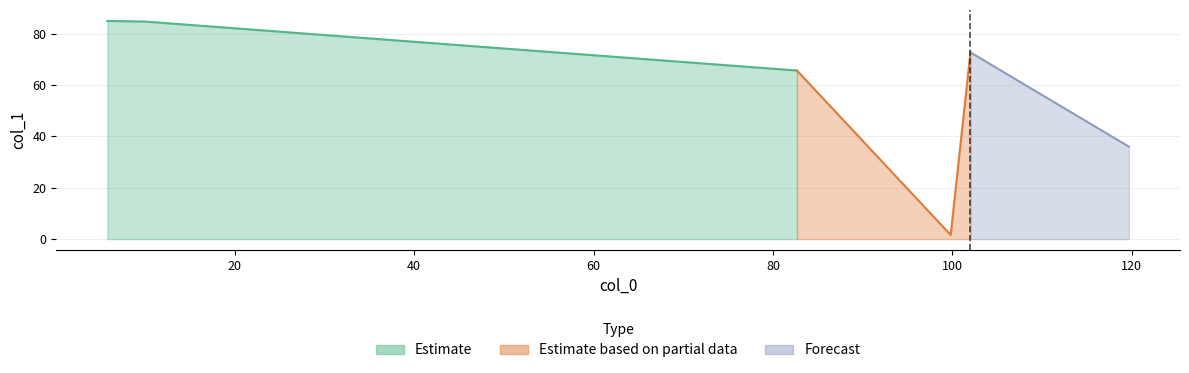

What is the difference between the values at 102 and 10?

12.0